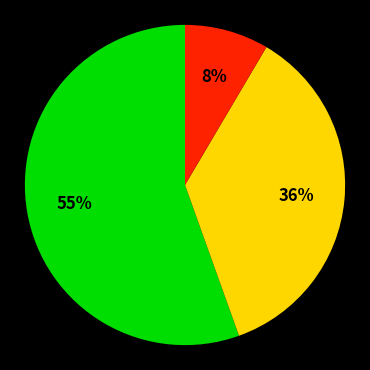

To the nearest percent, what is the average slice percentage?

33%